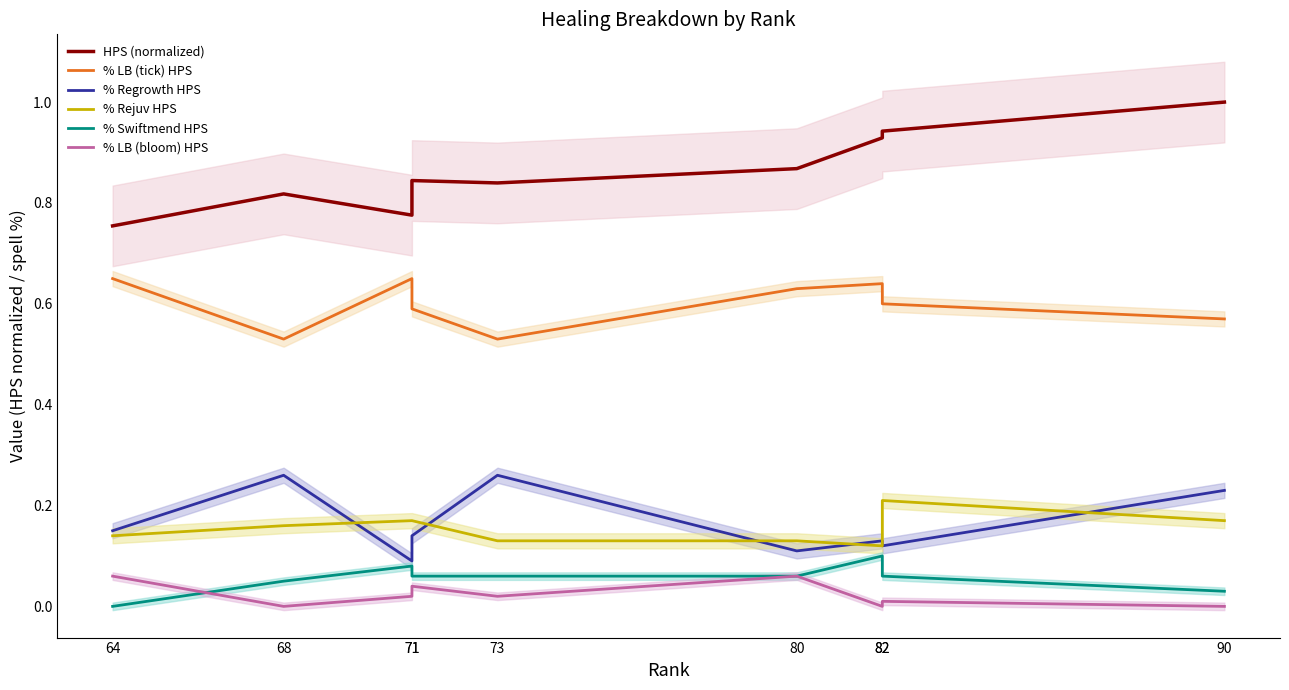

What are all the series names shown in the legend?

HPS (normalized), % LB (tick) HPS, % Regrowth HPS, % Rejuv HPS, % Swiftmend HPS, % LB (bloom) HPS